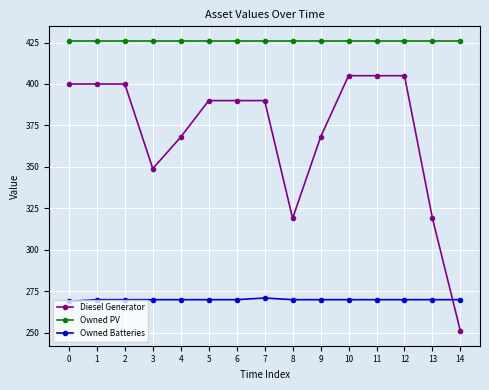

Is this an area chart (filled region under the line)?

No